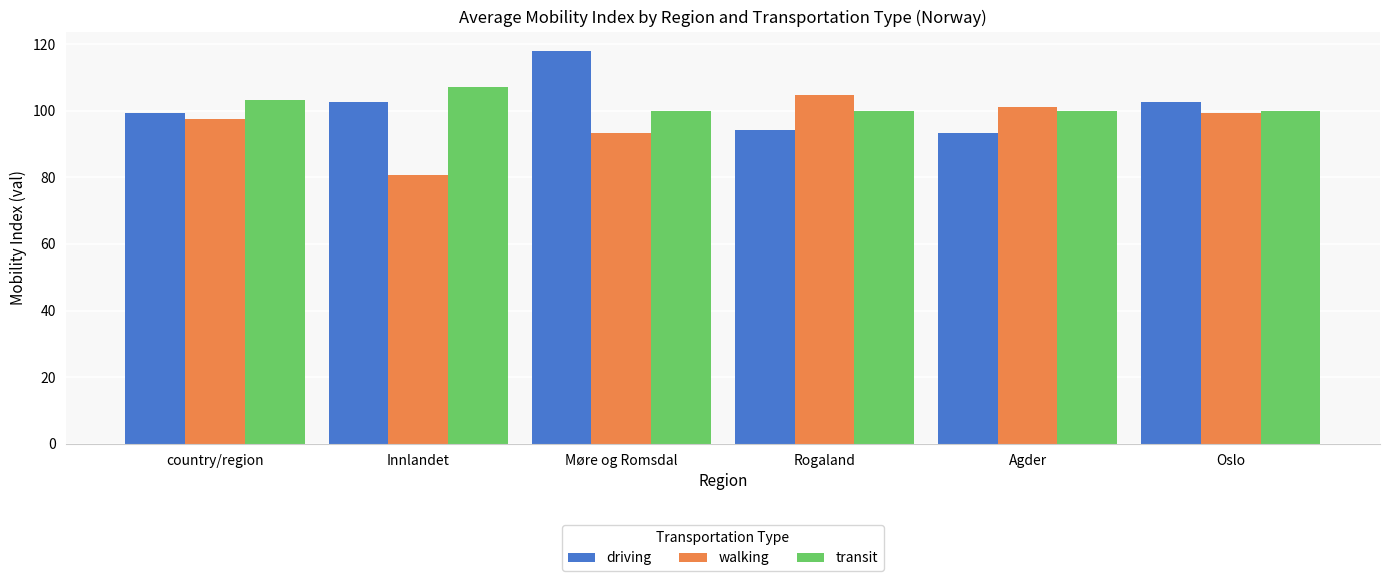

List the series in order of their peak value, highest first.

driving, transit, walking